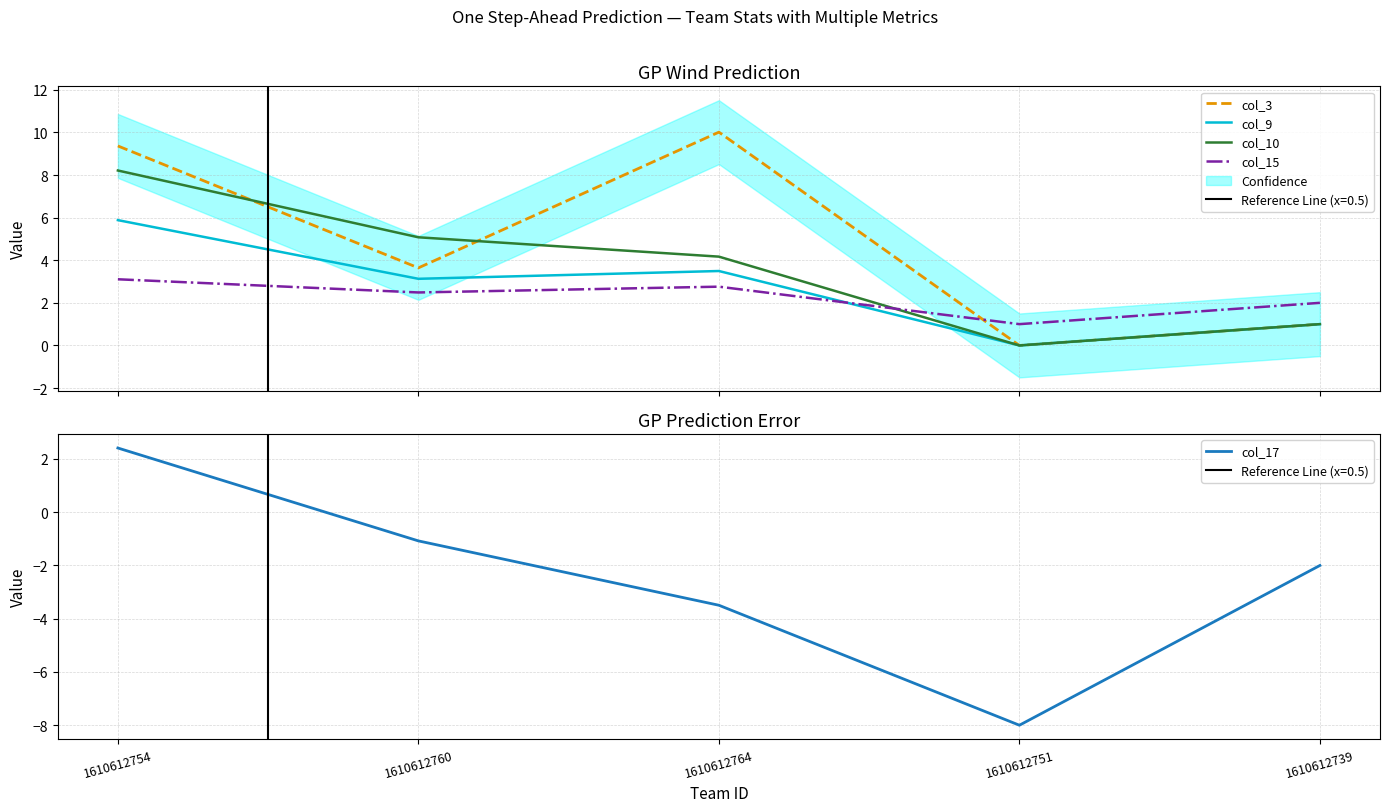

What is the difference between the maximum and second lowest values in the col_15 series?

1.1